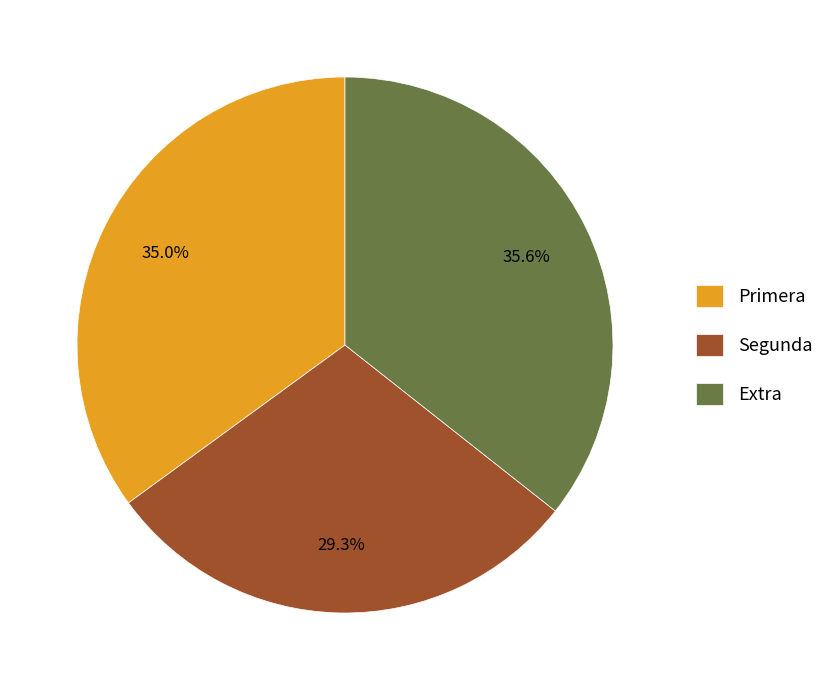

Which has a higher value, Extra or Primera?

Extra